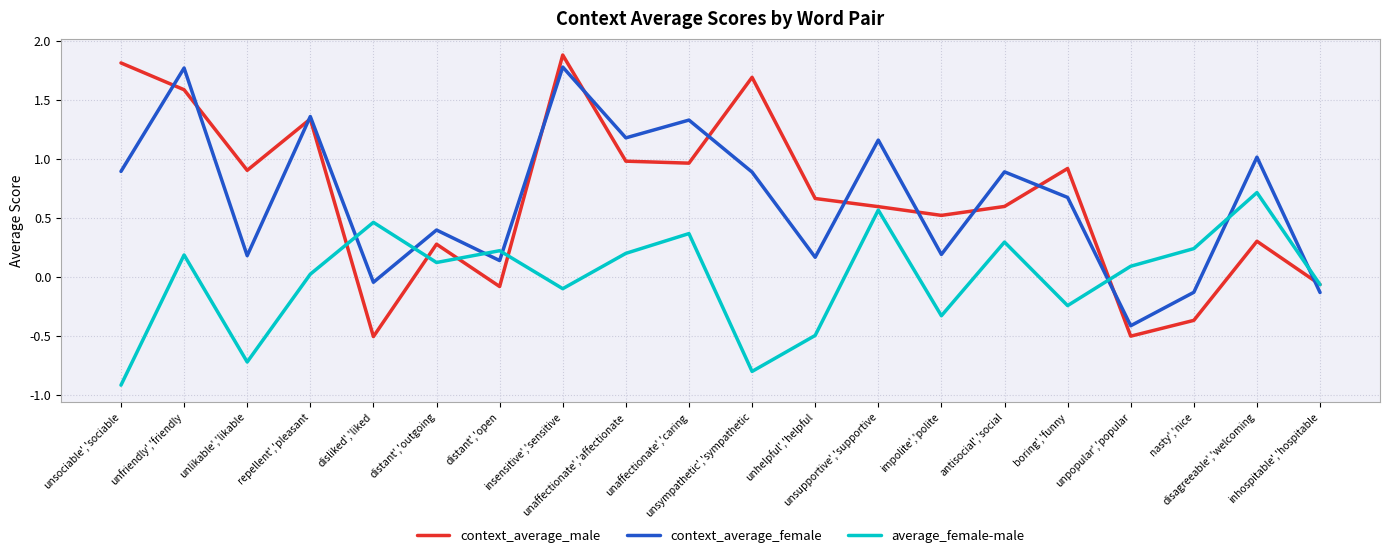

Between distant','open and unsympathetic','sympathetic, which series saw the biggest shift?

context_average_male